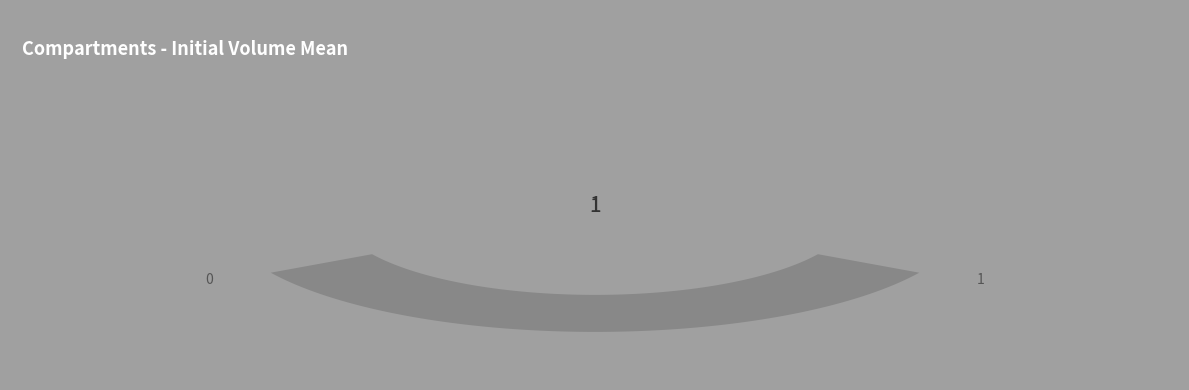

Is it true that Extracellular space is 88% of the pie?

False